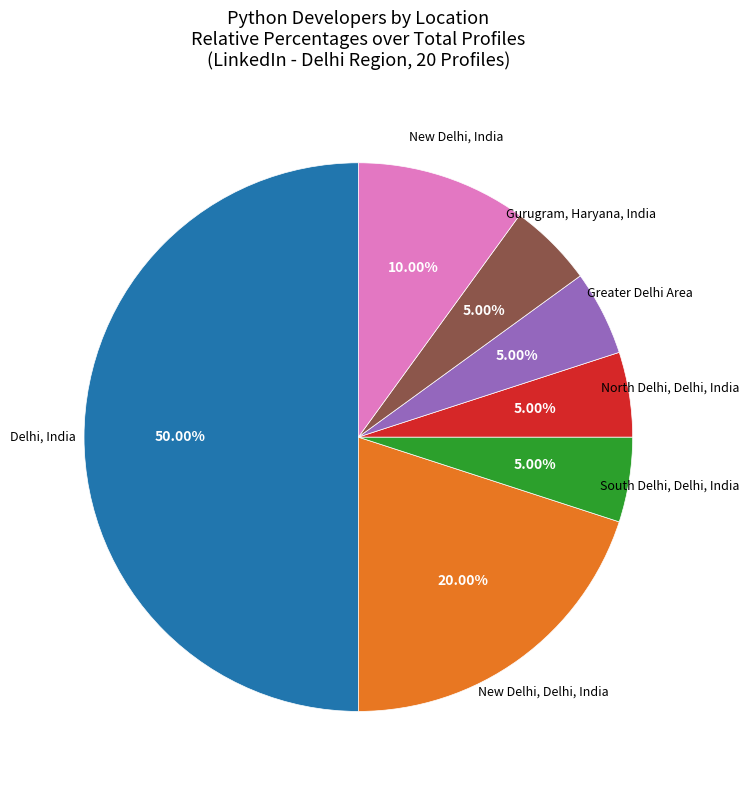

Does South Delhi, Delhi, India account for over 50% of the chart?

No